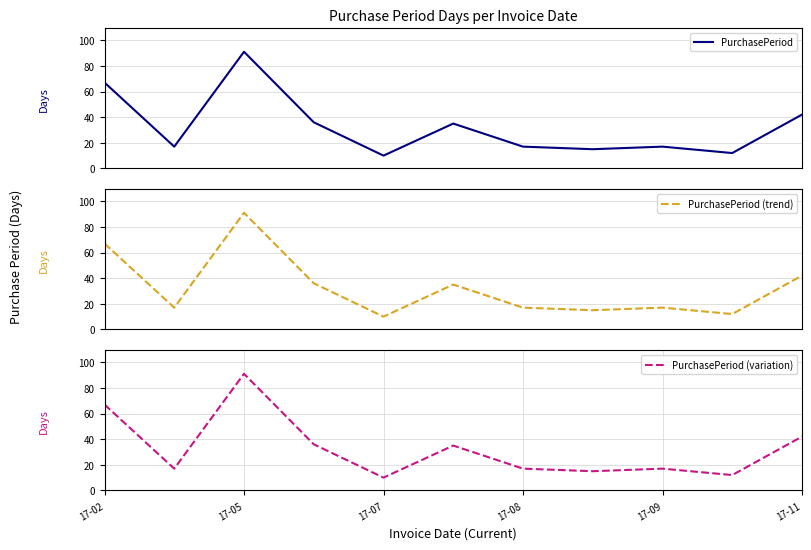

What is the minimum value for PurchasePeriod (variation)?

10